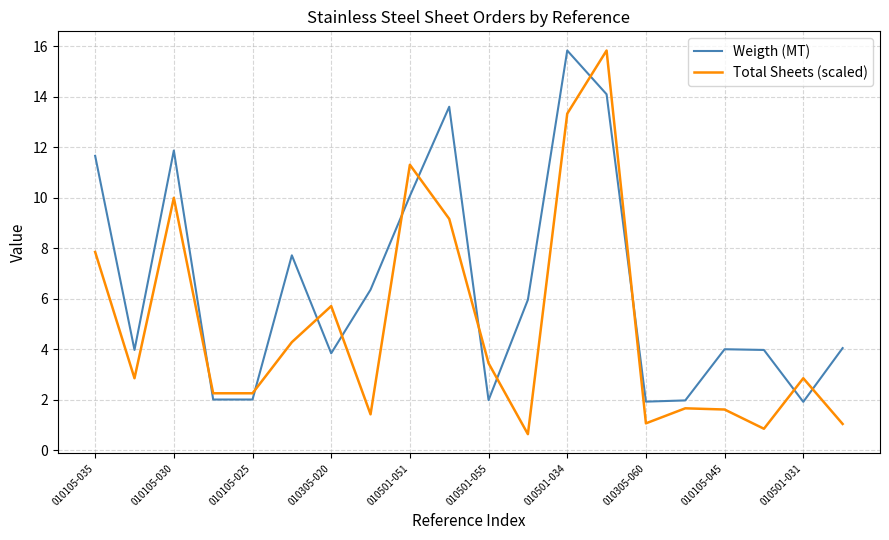

Rank the series by their average value, from highest to lowest.

Weigth (MT), Total Sheets (scaled)